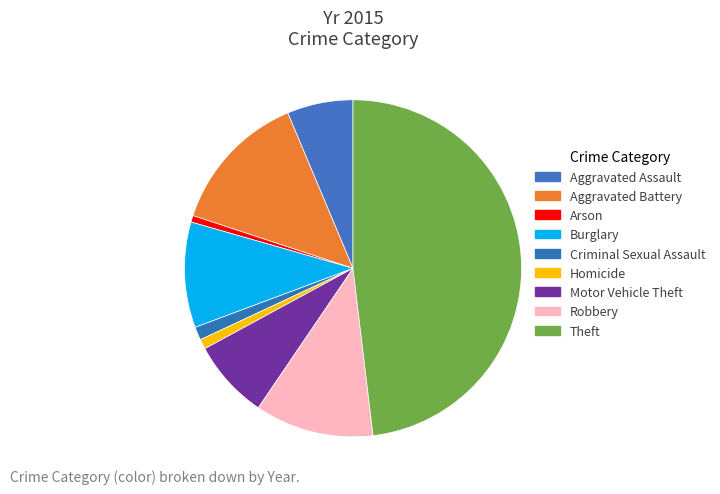

To the nearest percent, what percentage of the pie is Robbery?

11%